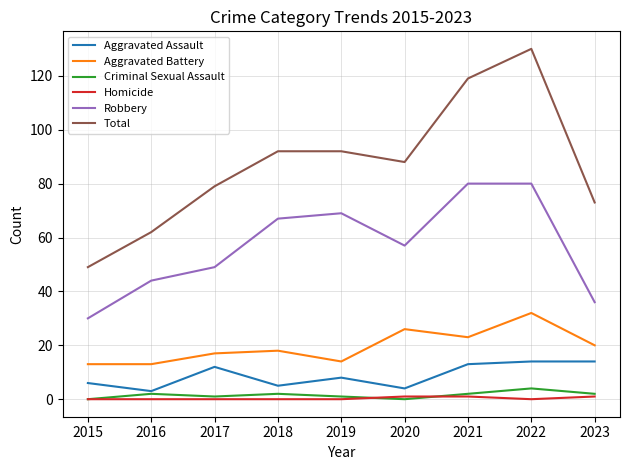

At which label does Total reach its peak?

2022